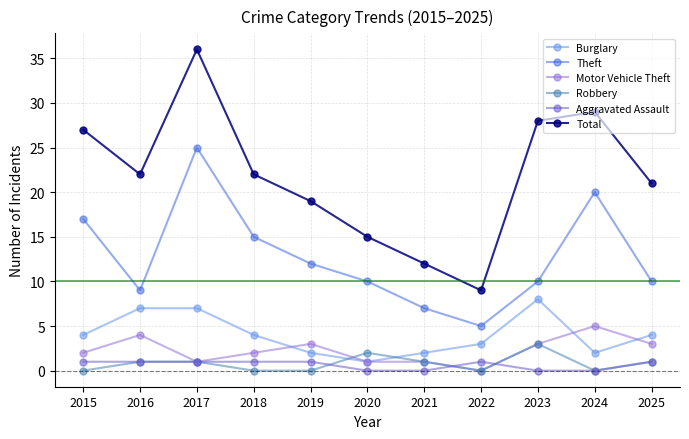

Does the chart have visible grid lines?

Yes